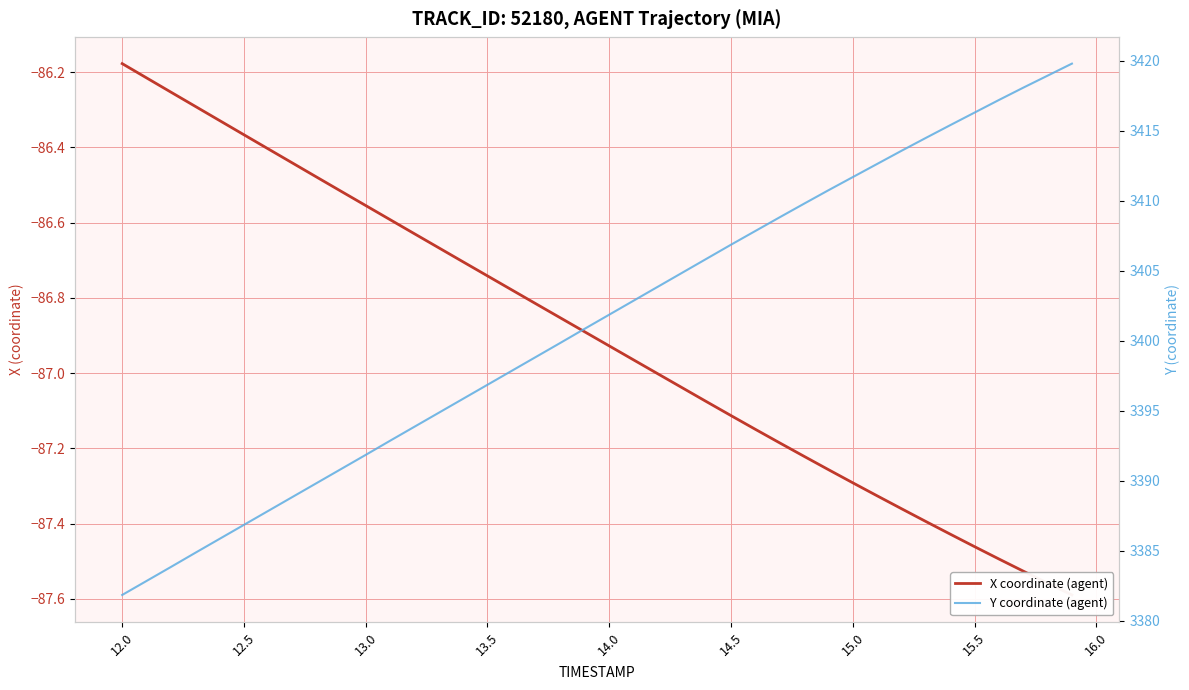

What are all the series names shown in the legend?

X coordinate (agent), Y coordinate (agent)